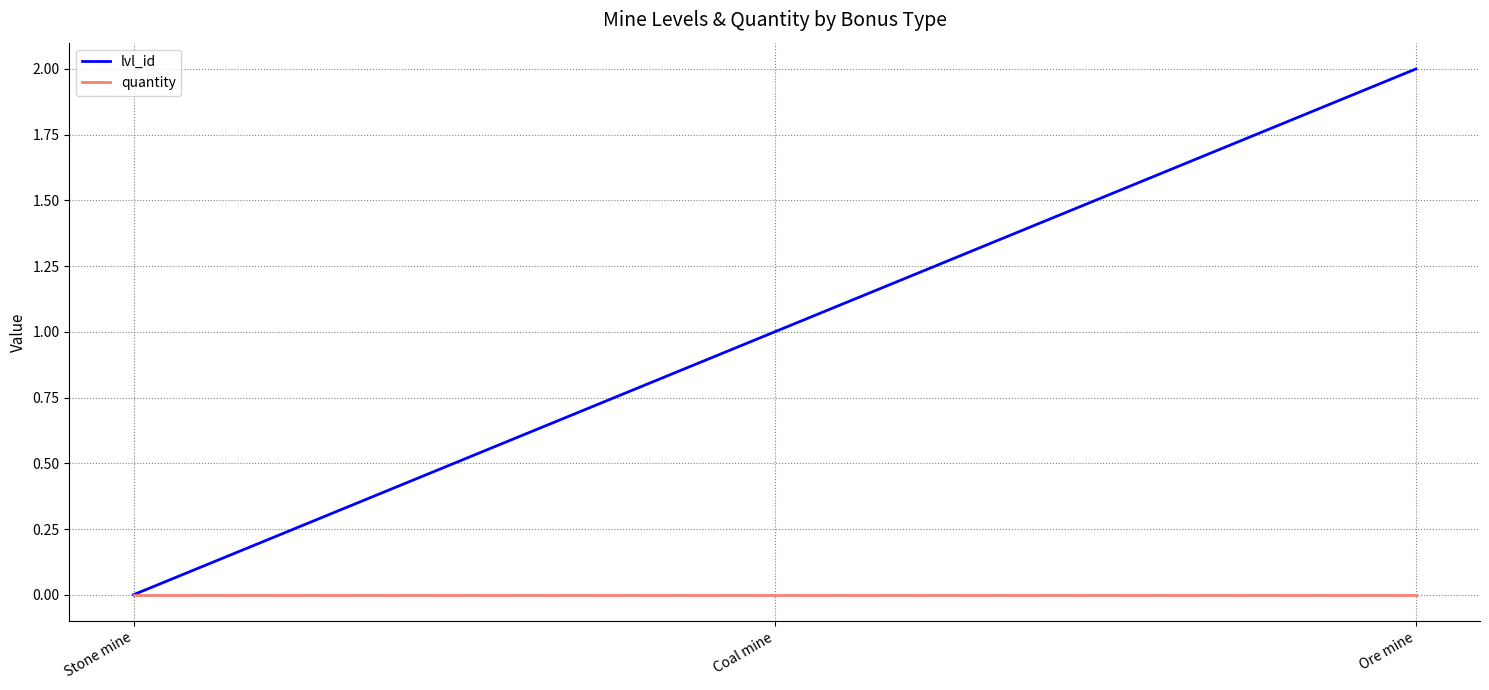

Which category has the highest value in the lvl_id series?

Ore mine